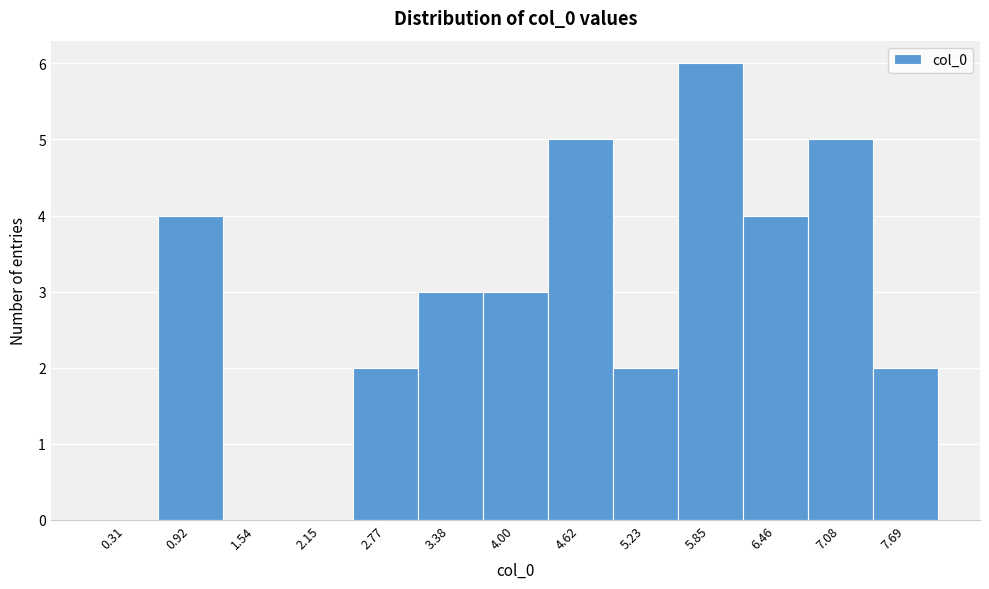

What is the height of the bar covering 7.4 to 8.0 on the x-axis? Neither the bar edges nor the heights are printed on the chart, so give them approximately, as read against the axes.

2